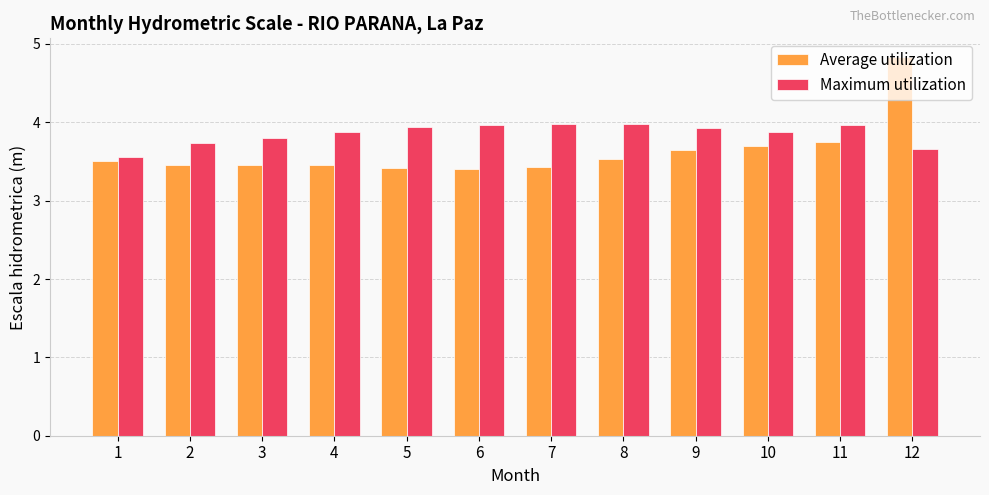

Is the value of Average utilization at 2 greater than the value of Maximum utilization at 4?

No